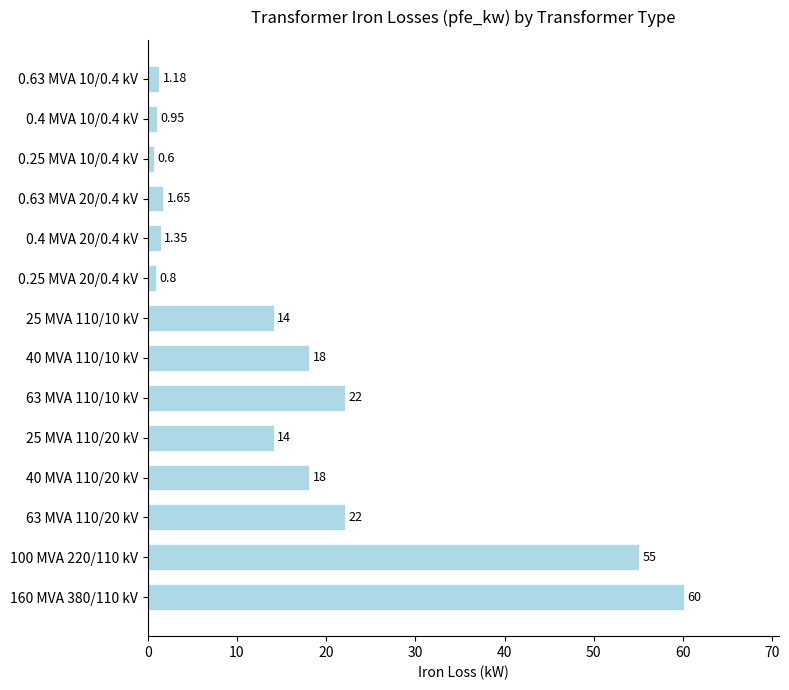

How many categories are shown in the chart?

14